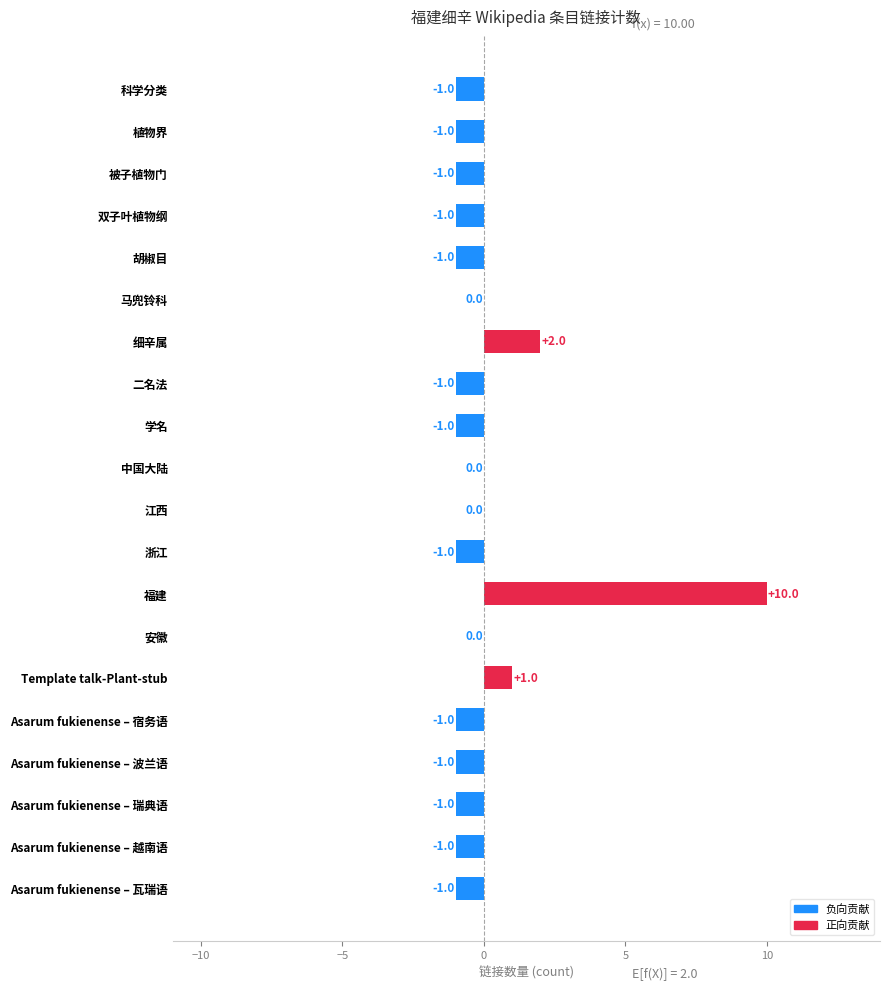

Reading bottom to top, transcribe all the data shown in this chart.

Asarum fukienense – 瓦瑞语=-1	Asarum fukienense – 越南语=-1	Asarum fukienense – 瑞典语=-1	Asarum fukienense – 波兰语=-1	Asarum fukienense – 宿务语=-1	Template talk-Plant-stub=1	安徽=0	福建=10	浙江=-1	江西=0	中国大陆=0	学名=-1	二名法=-1	细辛属=2	马兜铃科=0	胡椒目=-1	双子叶植物纲=-1	被子植物门=-1	植物界=-1	科学分类=-1